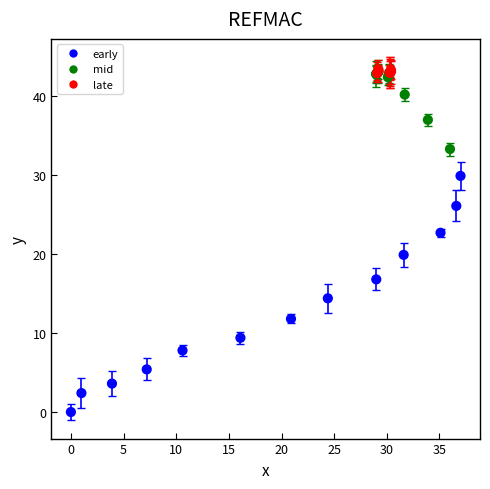

What Y value in the scatter plot is closest to 21?

19.9